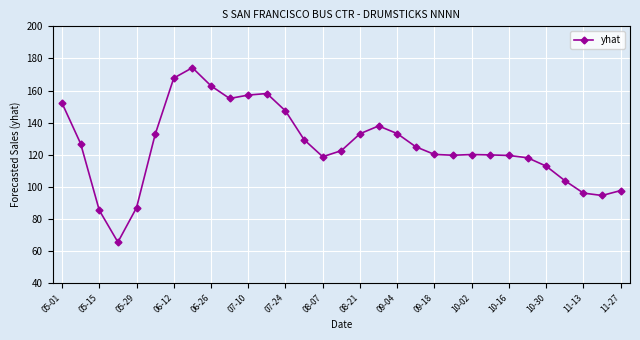

What is the average value?

125.6